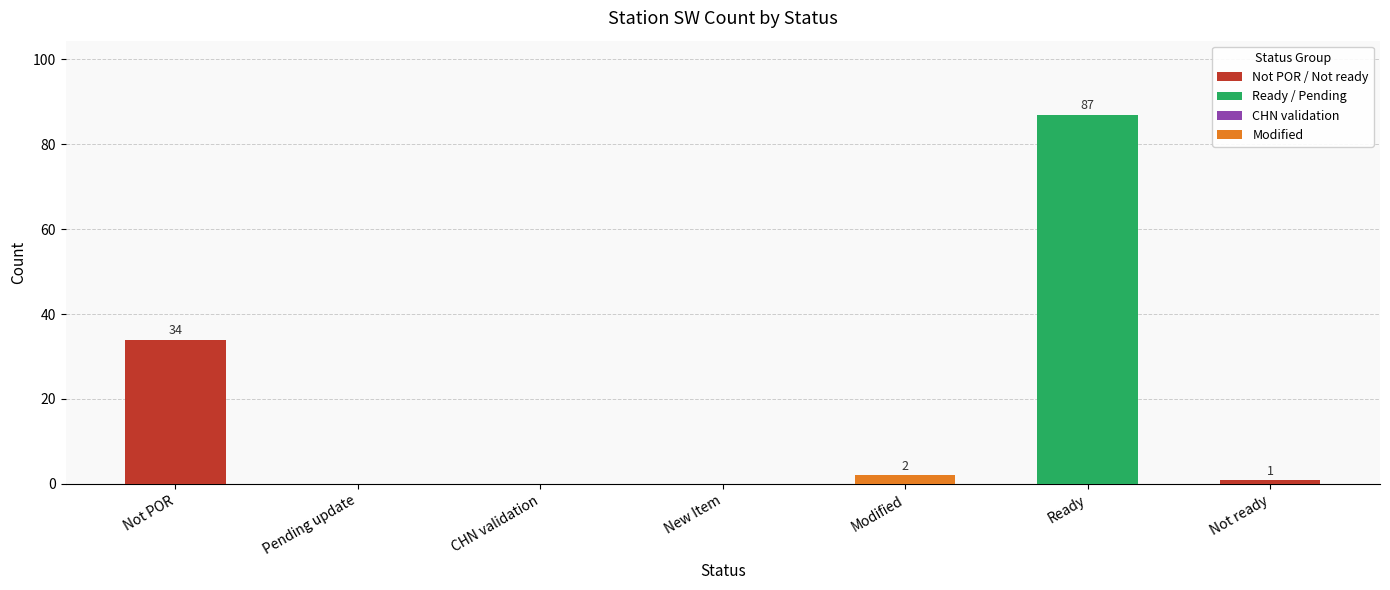

Where is the data nearest to the value 43?

Not POR